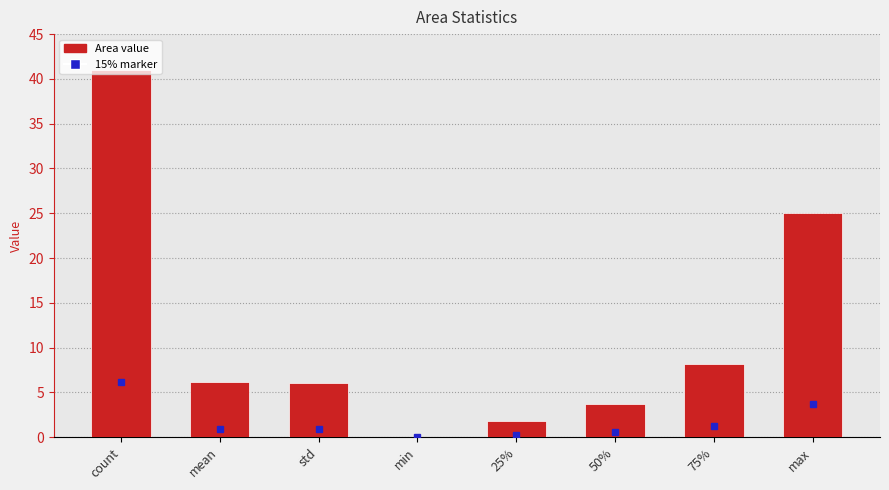

The chart shows a value of 3.8 at 50%. True or false?

True